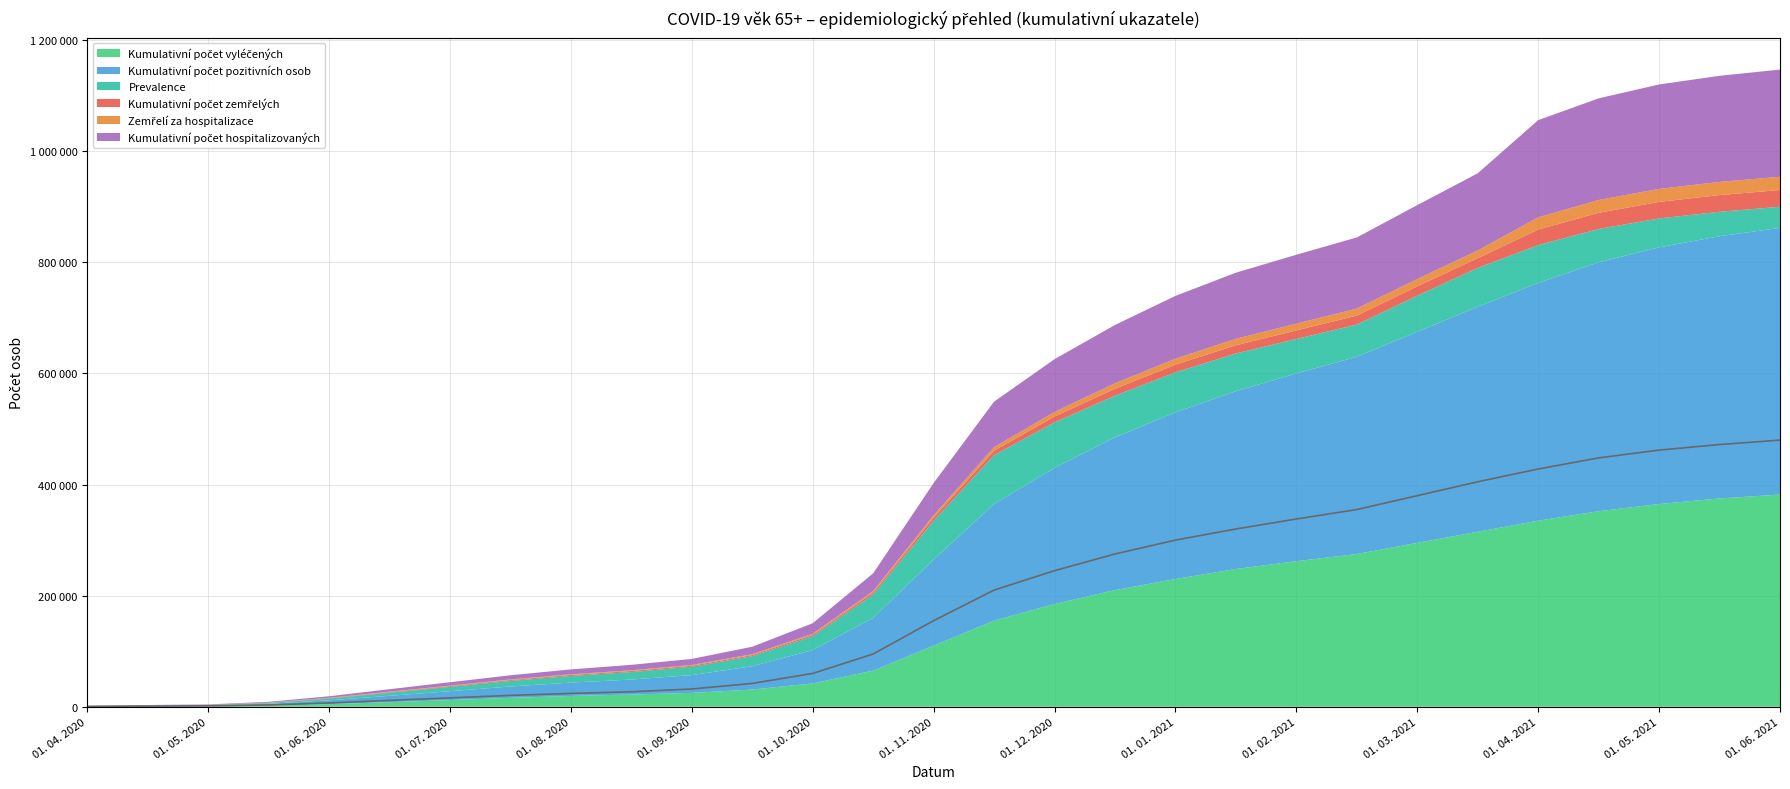

Which series changed the most between 15. 08. 2020 and 01. 09. 2020?

Kumulativní počet pozitivních osob